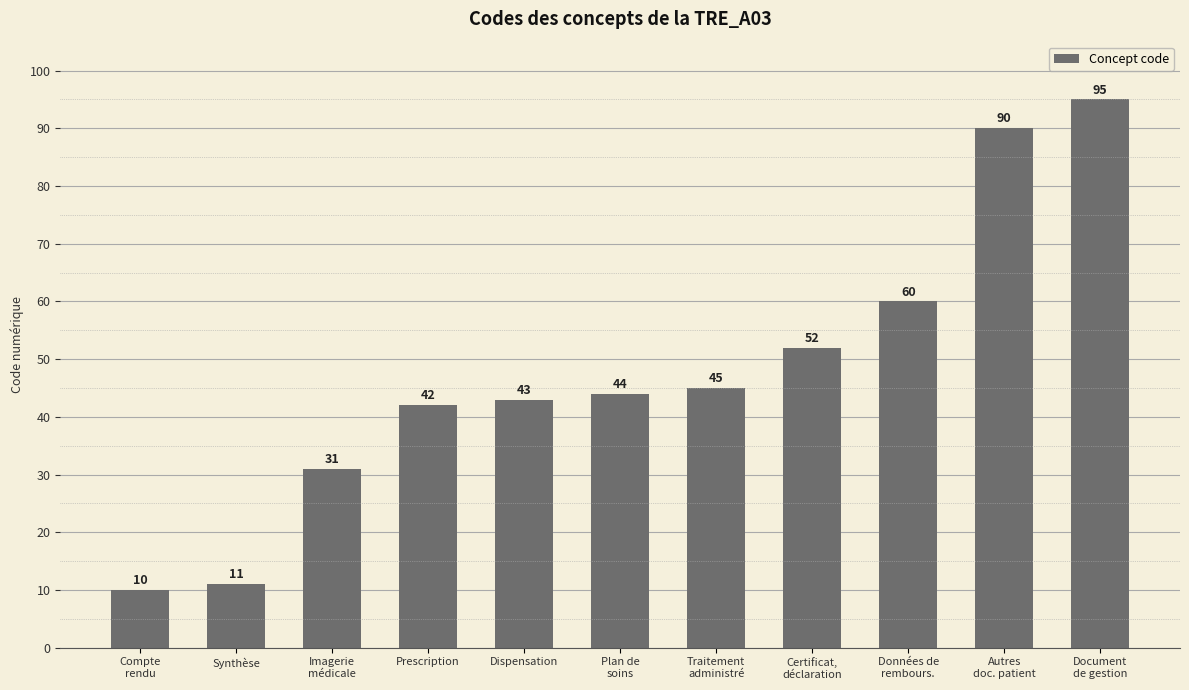

Reading right to left, extract all data points from this chart.

Document
de gestion=95	Autres
doc. patient=90	Données de
rembours.=60	Certificat,
déclaration=52	Traitement
administré=45	Plan de
soins=44	Dispensation=43	Prescription=42	Imagerie
médicale=31	Synthèse=11	Compte
rendu=10